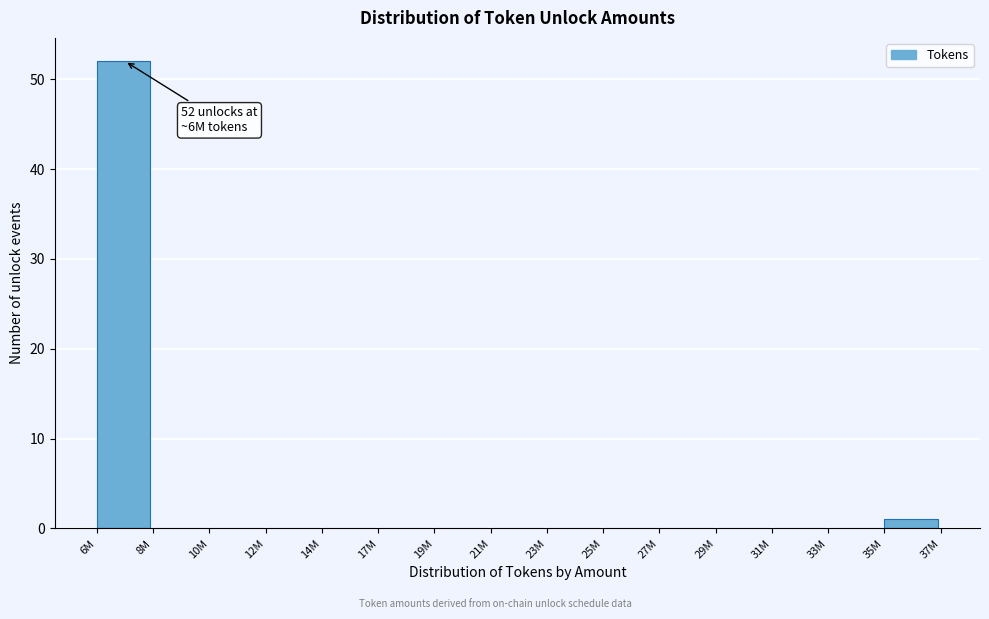

Reading right to left, list all the values displayed in this chart.

35M=1	33M=0	31M=0	29M=0	27M=0	25M=0	23M=0	21M=0	19M=0	17M=0	14M=0	12M=0	10M=0	8M=0	6M=52